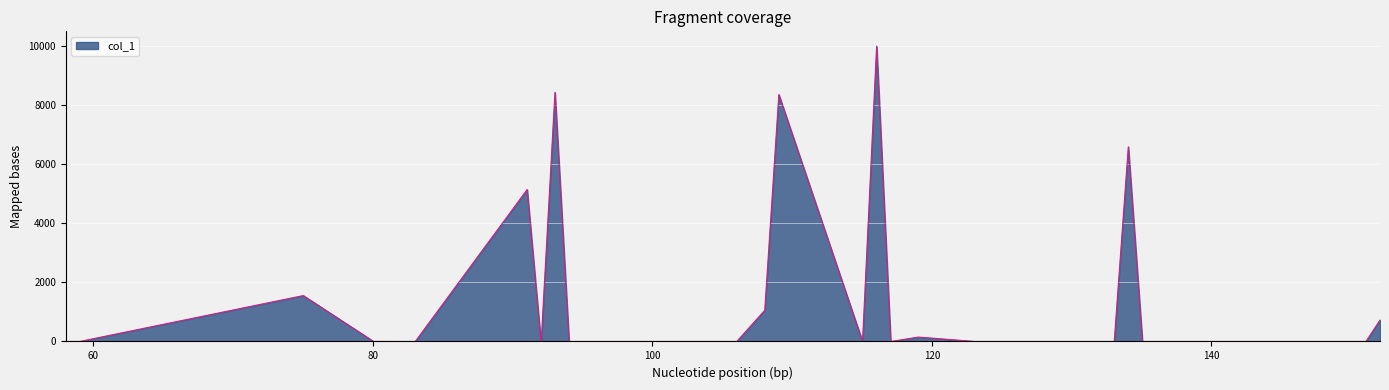

True or false: the data has more than 2 interior local peaks.

True